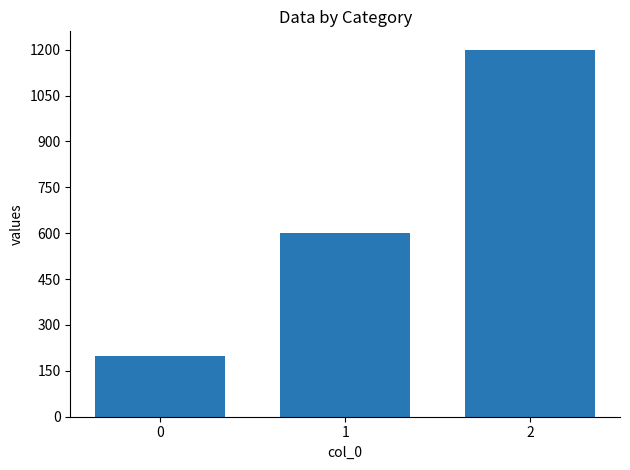

What is the average value?

667